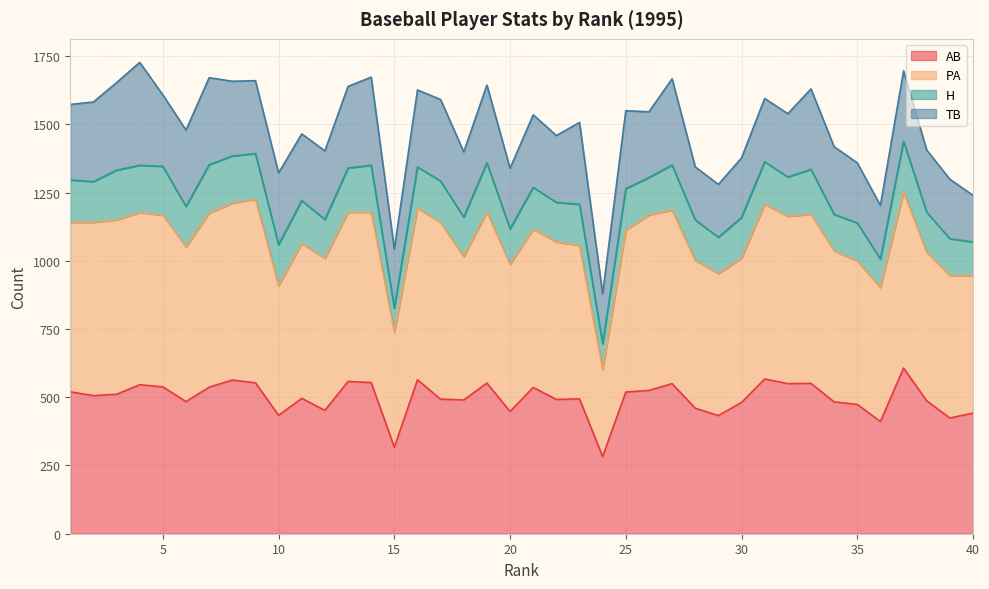

Is it true that PA equals 1193 at 16?

True